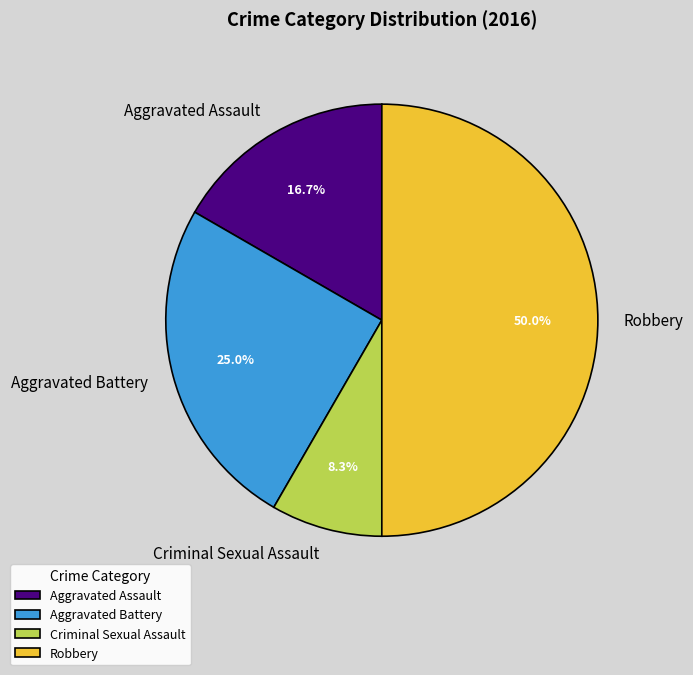

Which category has the biggest portion of the pie?

Robbery